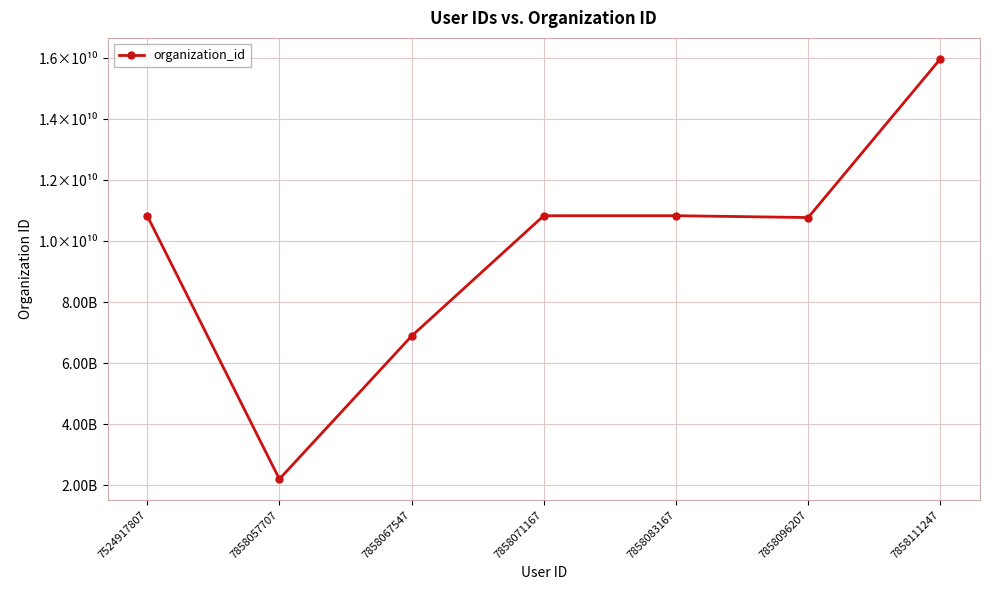

Between 7524917807 and 7858083167, which is larger?

7858083167